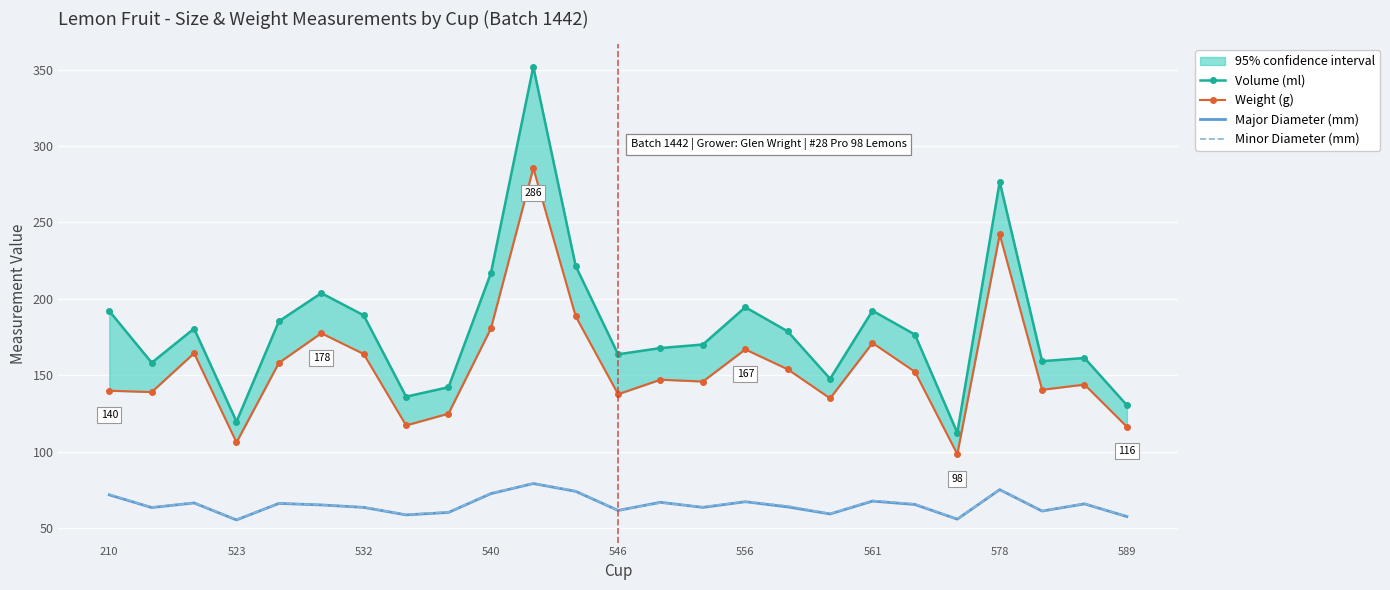

At which category is the sum across all series the highest?

10